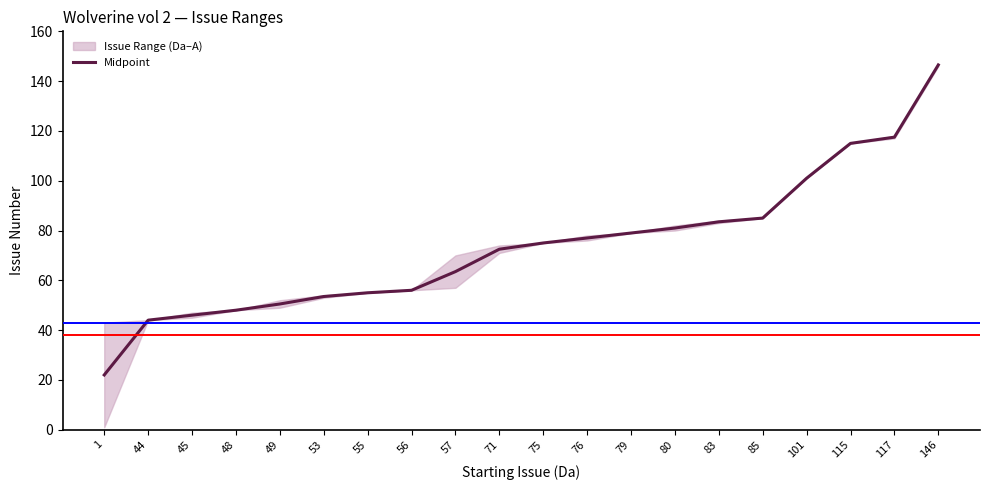

The value at 1 is 22.0. True or false?

True